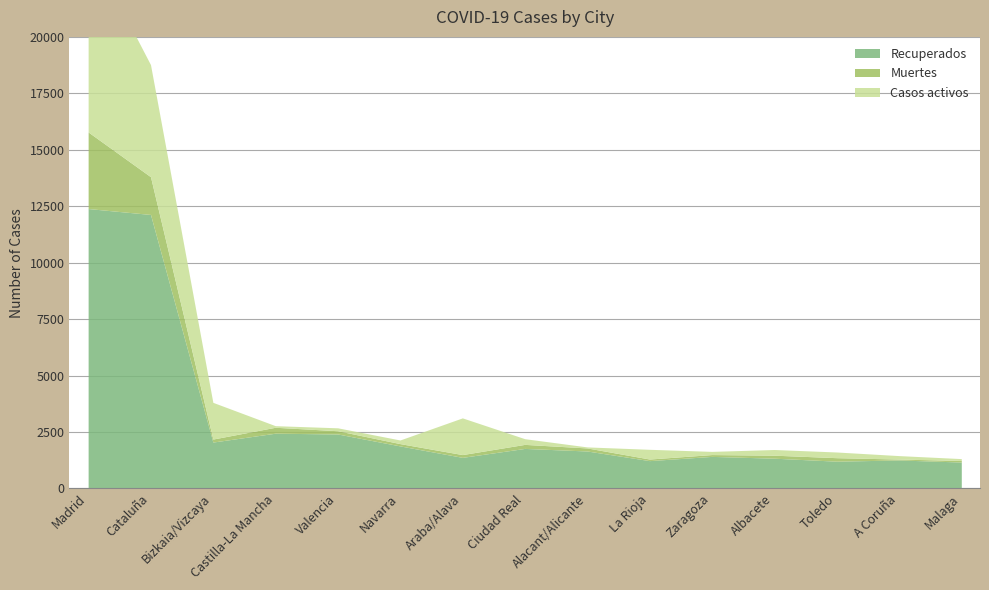

What value does the Casos activos series have at Malaga?

83